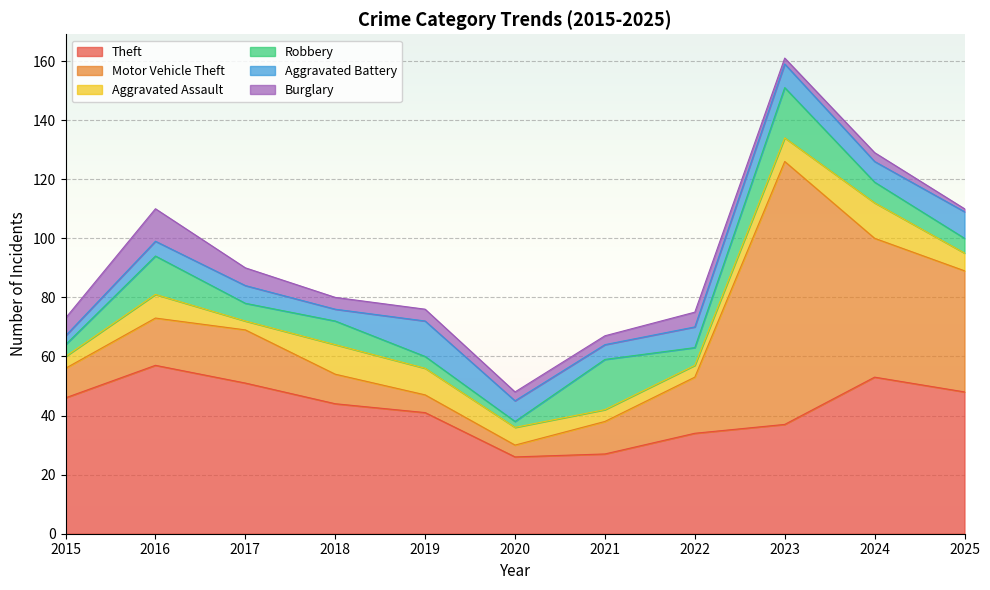

What is the sum of all Aggravated Assault values?

74